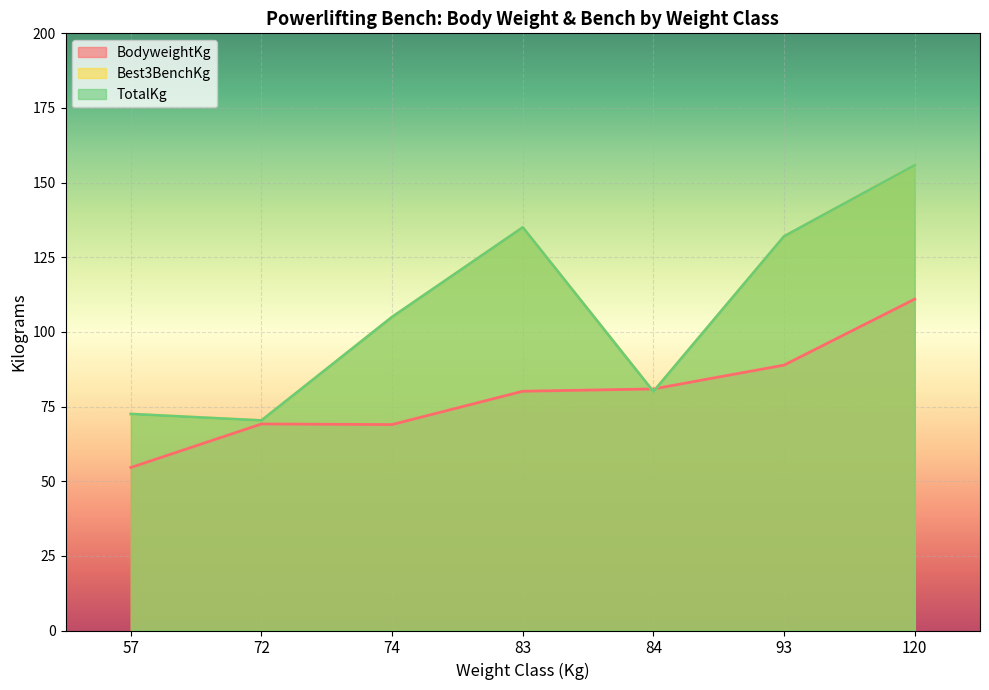

Does the chart display data point markers on the line(s)?

No